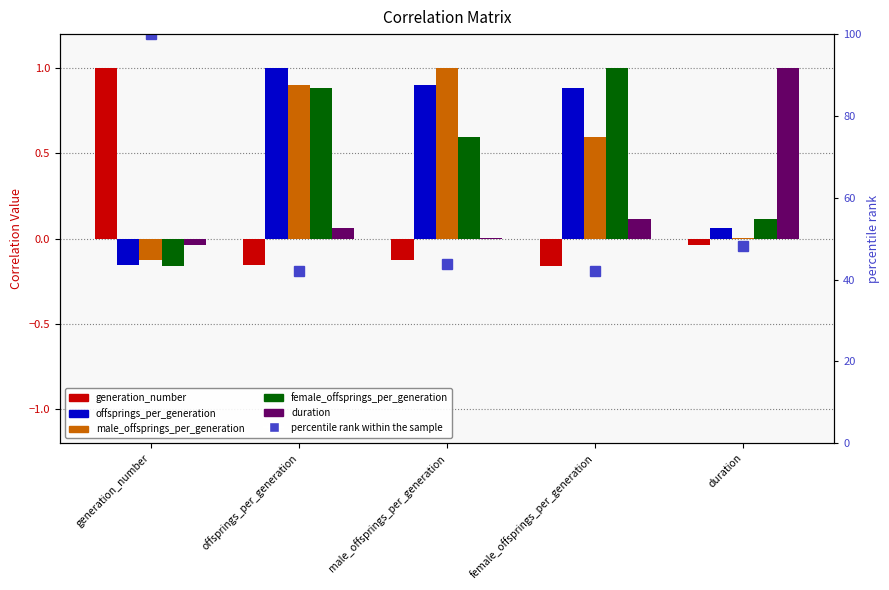

What is the difference between the maximum and minimum values in the duration series?

1.0